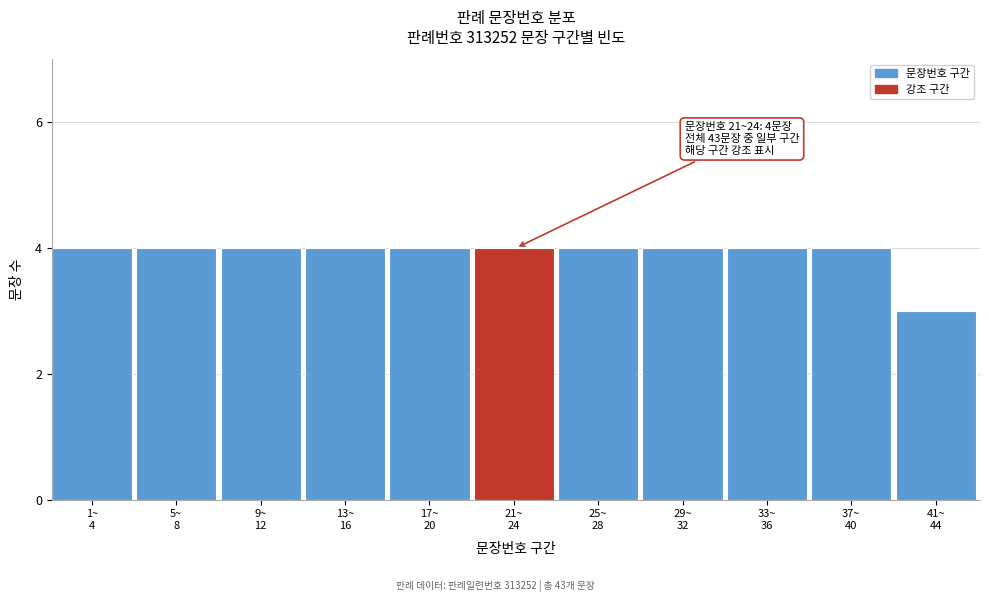

Reading left to right, extract all data points from this chart.

4	4	4	4	4	4	4	4	4	4	3